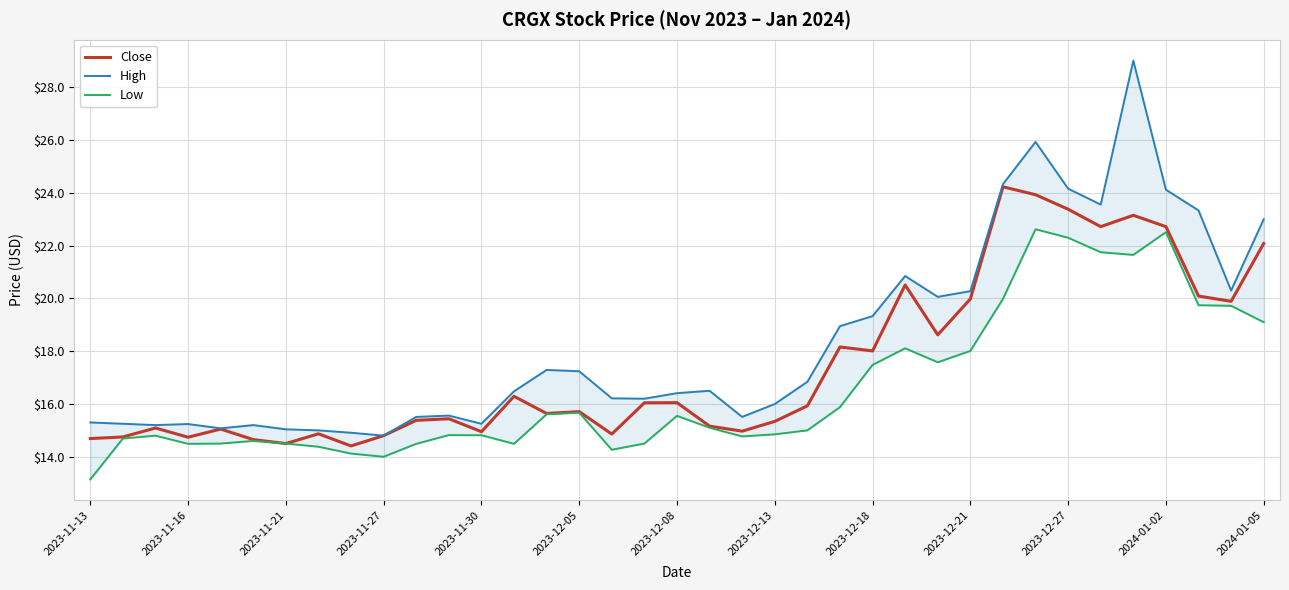

How many lines are shown in the chart?

3